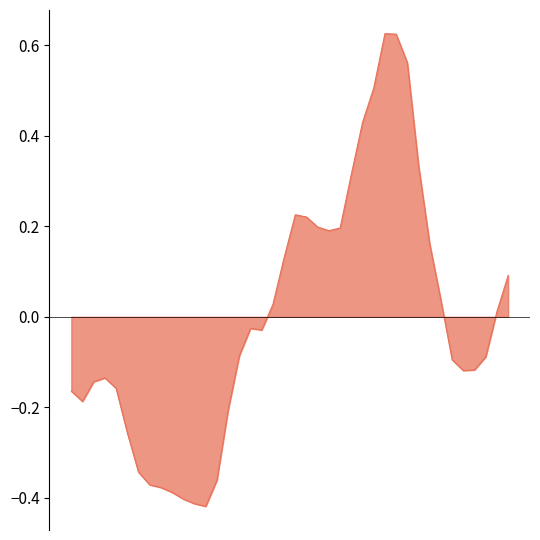

Reading left to right, what are all the values shown in this chart?

-0.2	-0.2	-0.1	-0.1	-0.2	-0.3	-0.3	-0.4	-0.4	-0.4	-0.4	-0.4	-0.4	-0.4	-0.2	-0.1	-0.0	-0.0	0.0	0.1	0.2	0.2	0.2	0.2	0.2	0.3	0.4	0.5	0.6	0.6	0.6	0.3	0.2	0.0	-0.1	-0.1	-0.1	-0.1	0.0	0.1